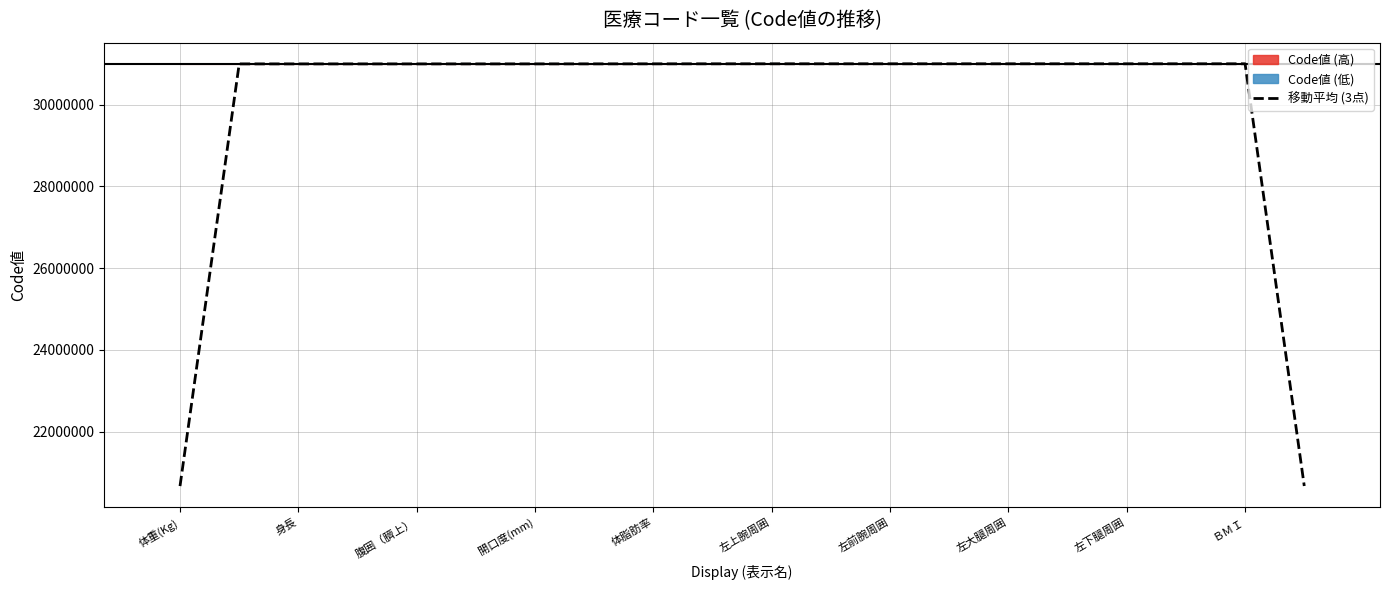

How many bars are there in total?

20